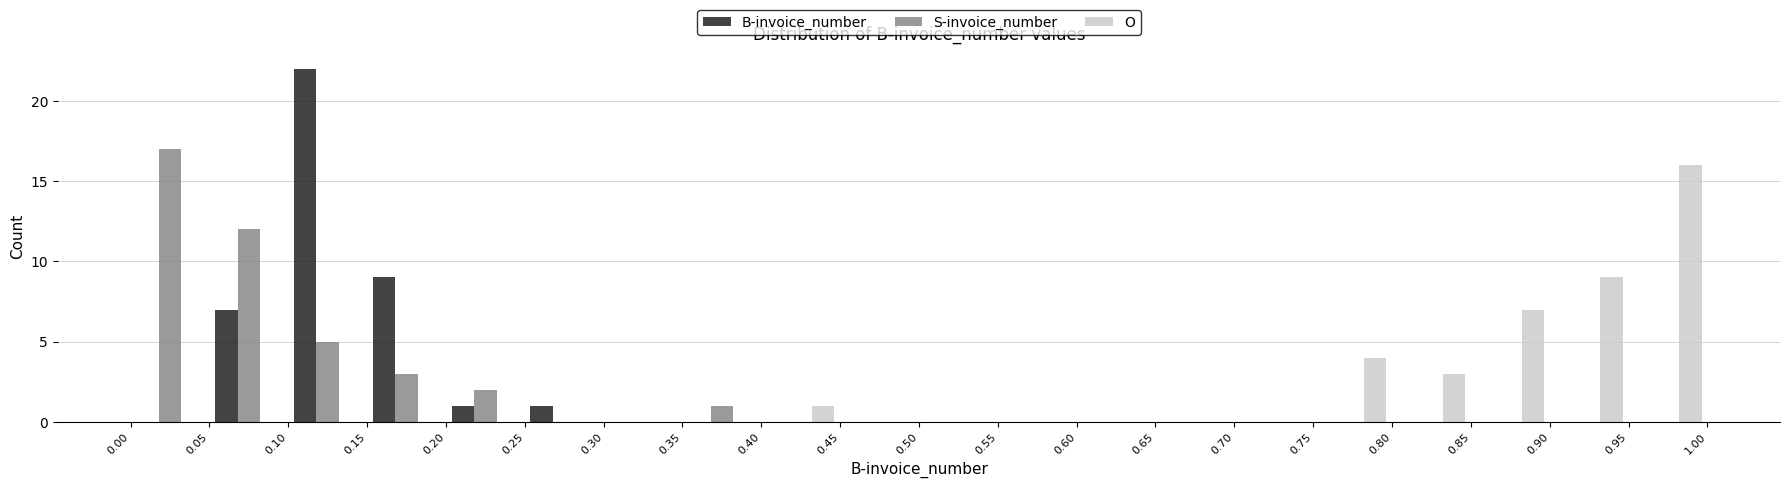

What is the height of the B-invoice_number bar covering 0.05 to 0.10 on the x-axis? The values are not printed on the chart, so give them approximately, as read against the axis.

7